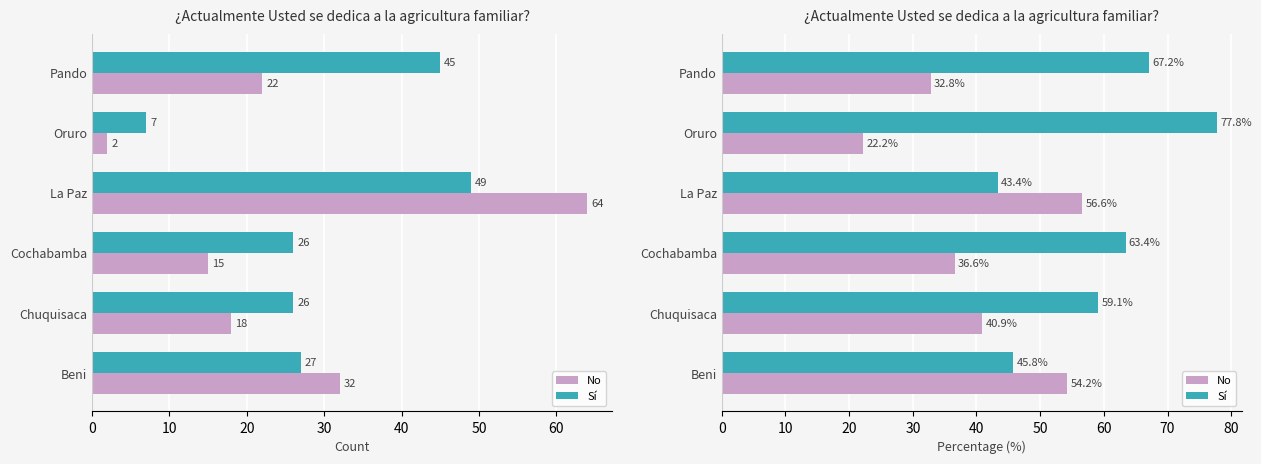

Rank the series at 20 from lowest to highest value.

No, Sí